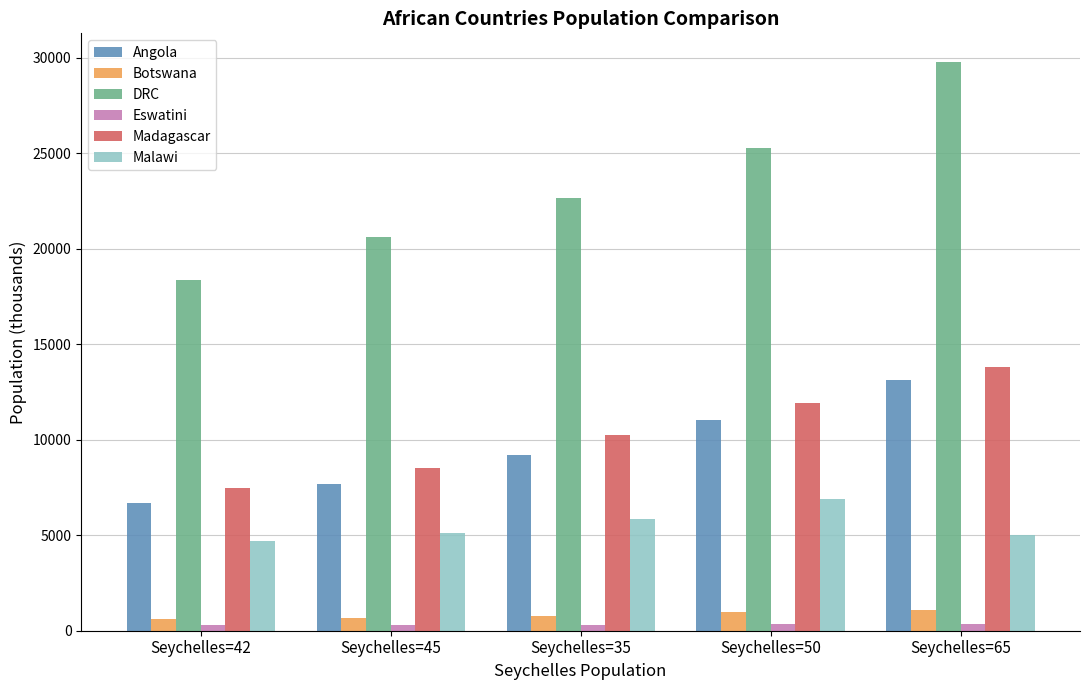

At which label does DRC reach its peak?

Seychelles=65